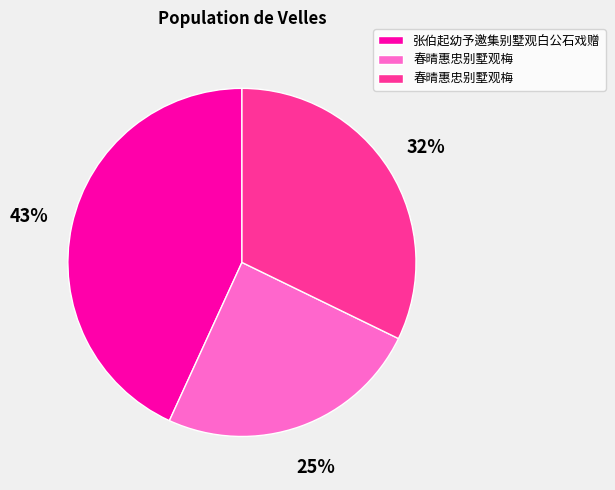

Is there a majority slice in this chart?

No